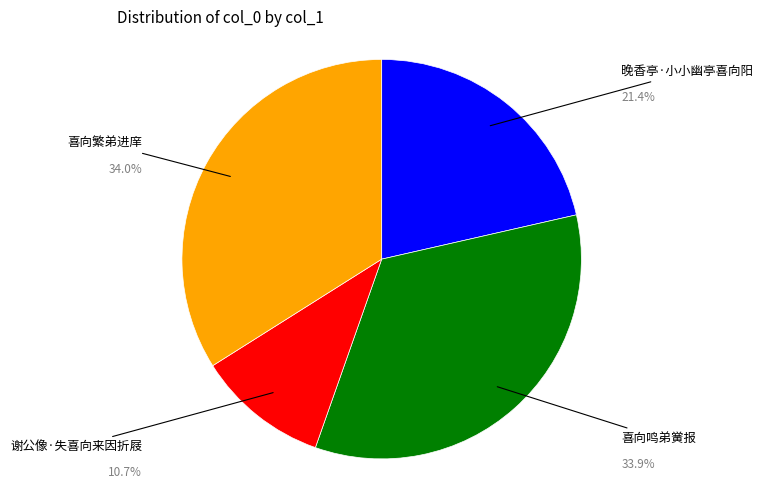

Is there any slice that represents more than half of the pie?

No